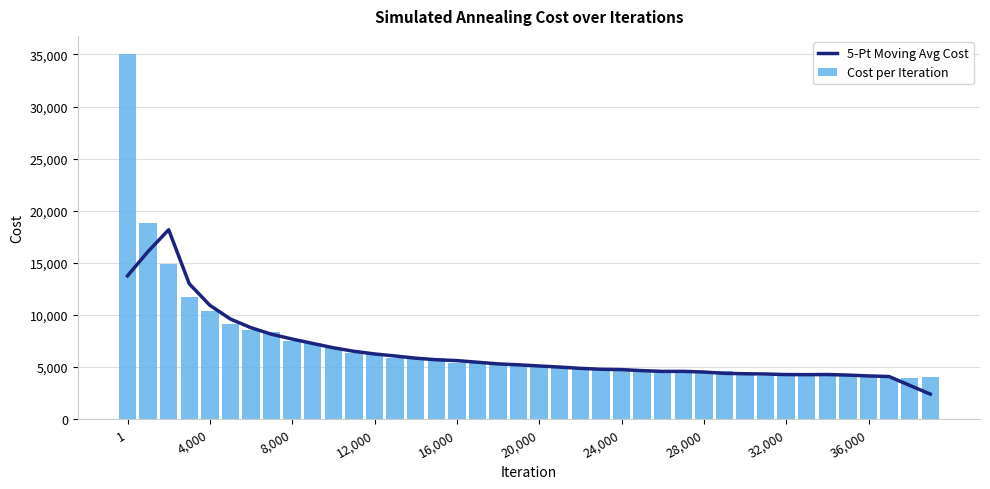

What is the minimum value for Cost per Iteration?

3987.4